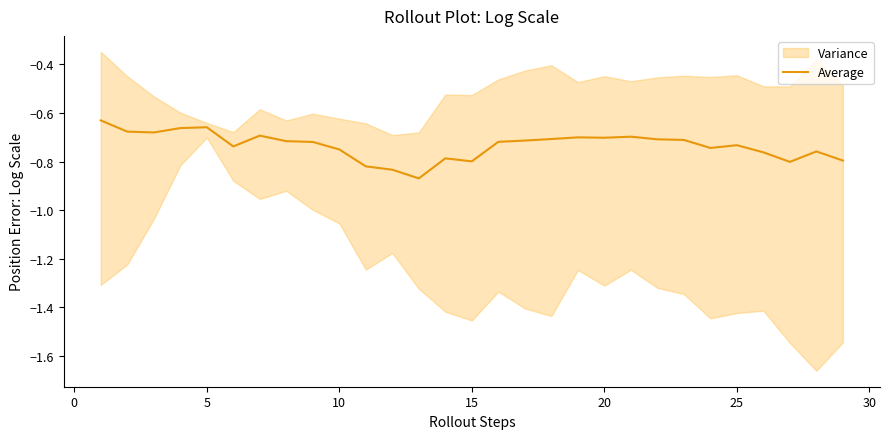

The Average series shows -1.0 at 25. True or false?

False